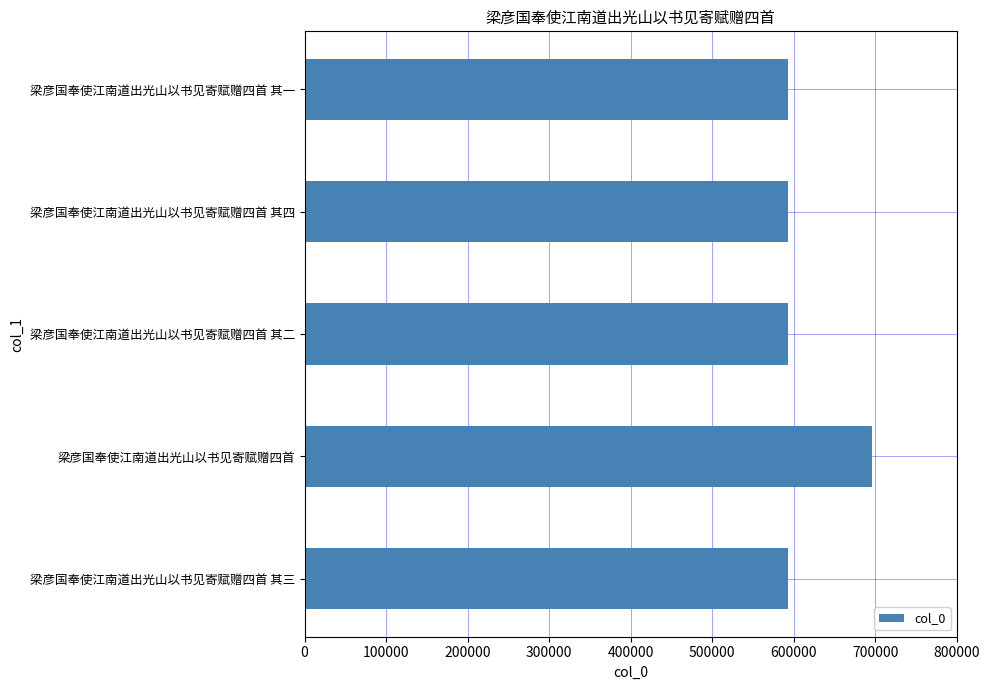

What is the average value?

613510